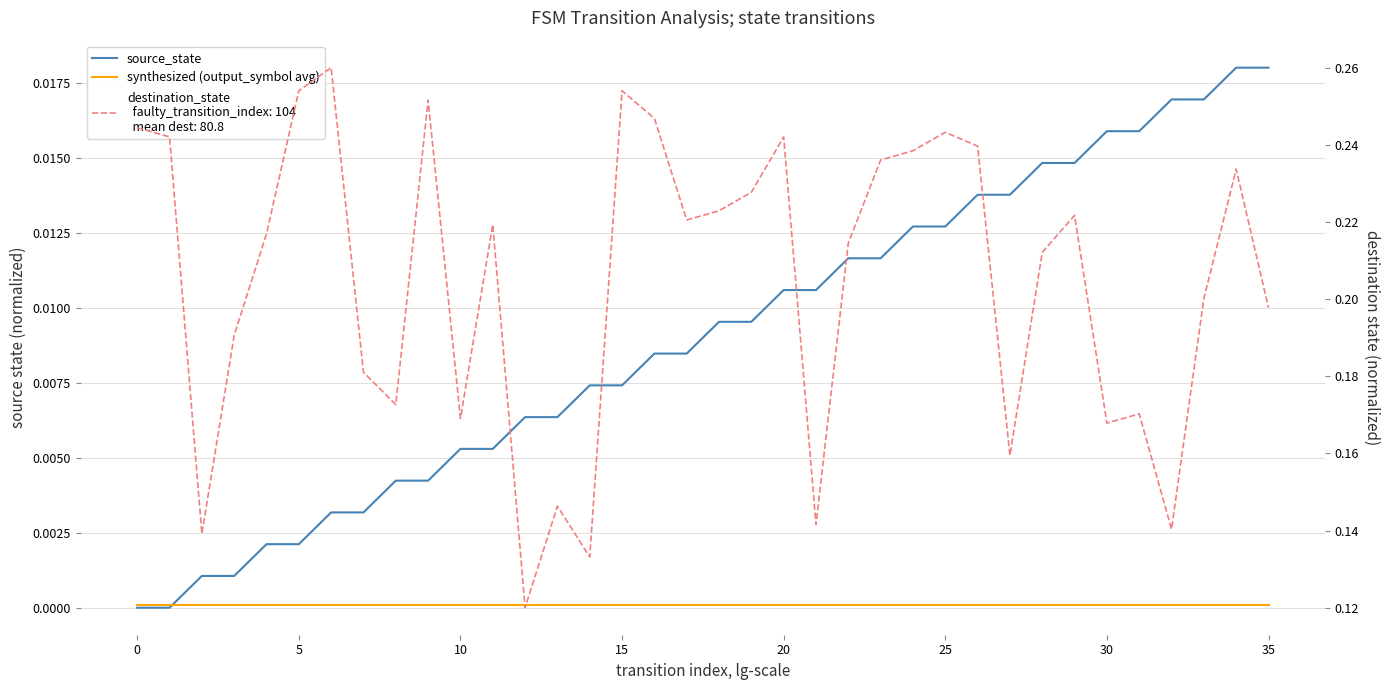

How many lines are shown in the chart?

3